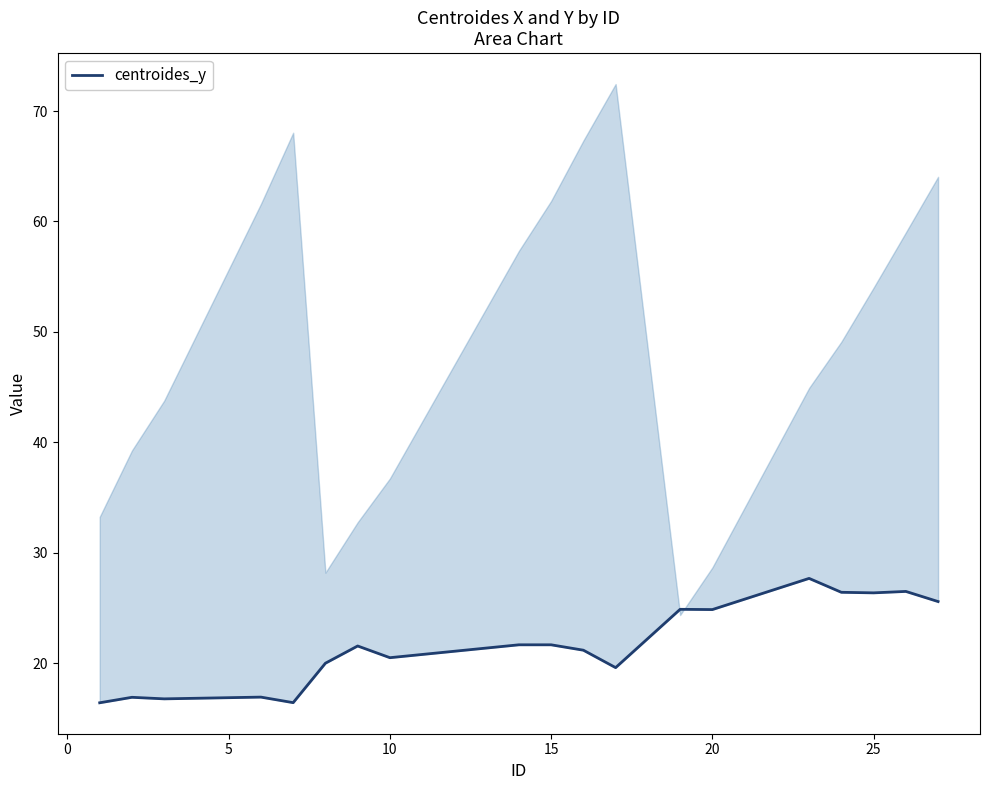

What is the difference between the maximum and minimum values?

11.3